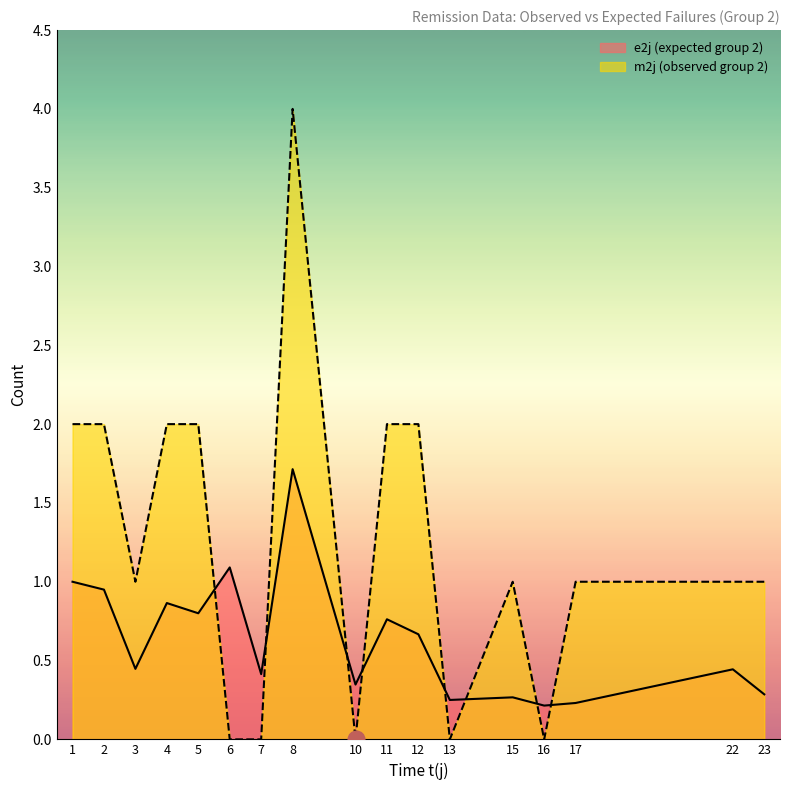

What is the maximum value for e2j (expected group 2)?

1.7